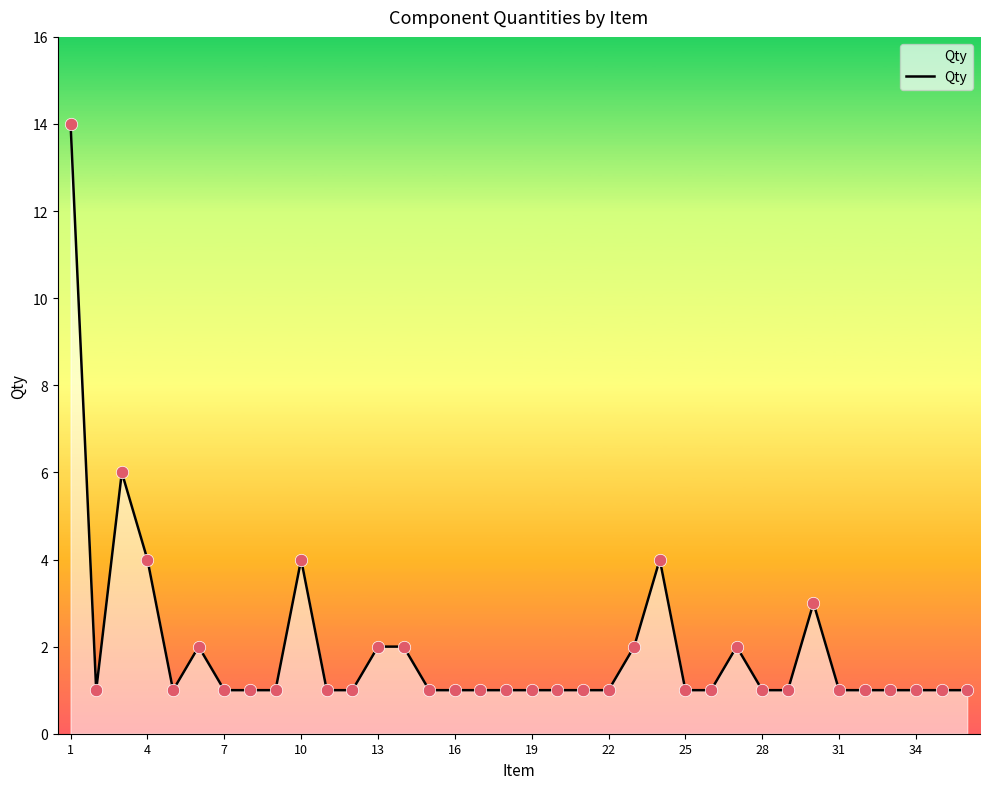

What is the maximum value shown in the chart?

14